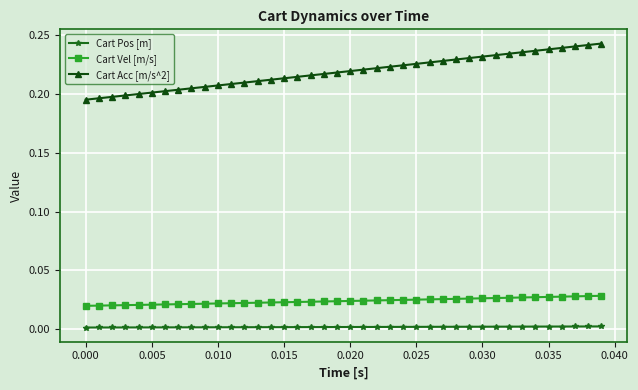

Which series has the largest total across all categories?

Cart Acc [m/s^2]